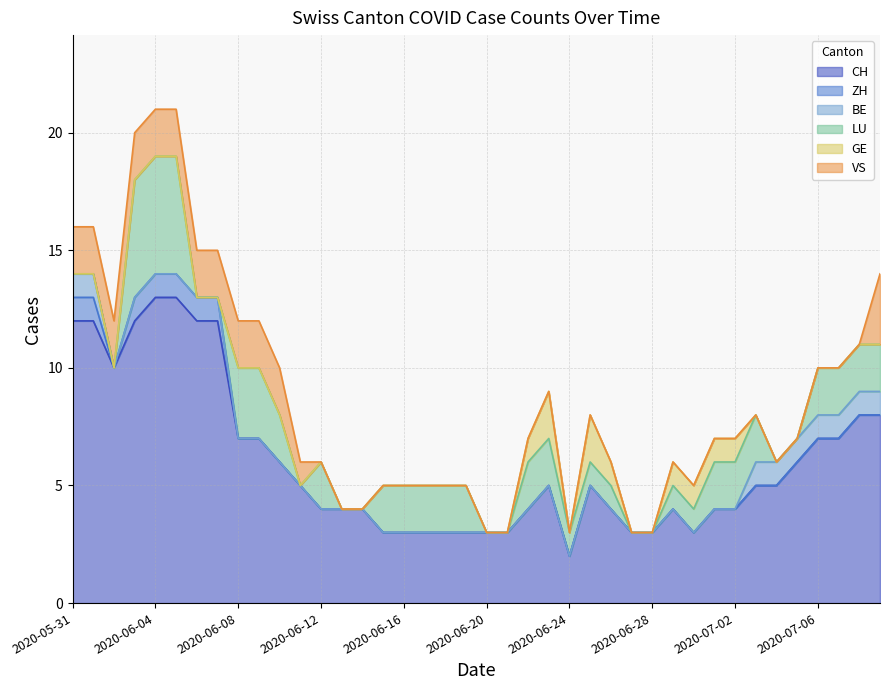

Which series has the largest total across all categories?

CH